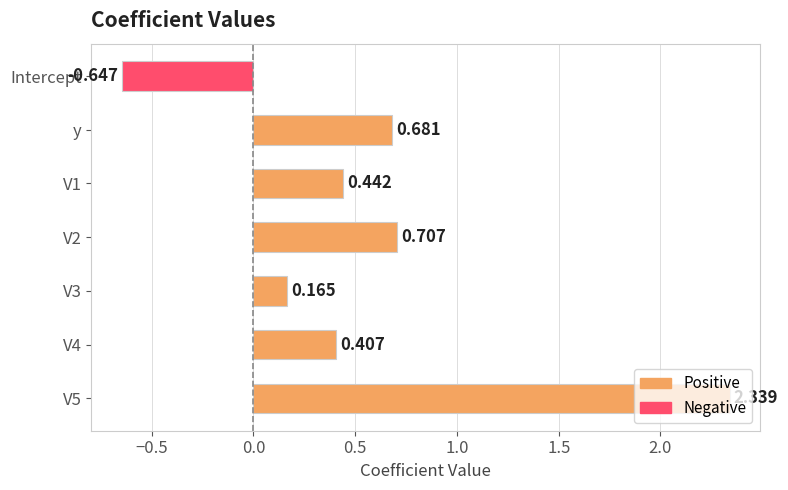

What is the maximum value shown in the chart?

2.3